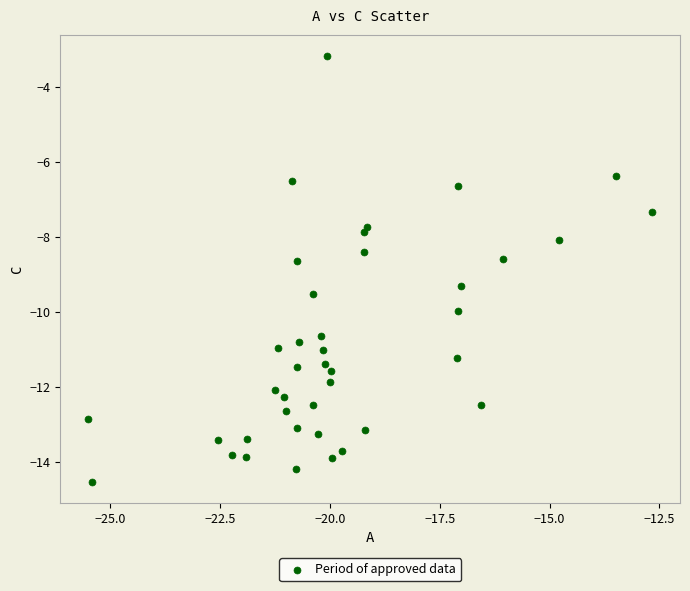

What is the range of X values (max minus min)?

12.8